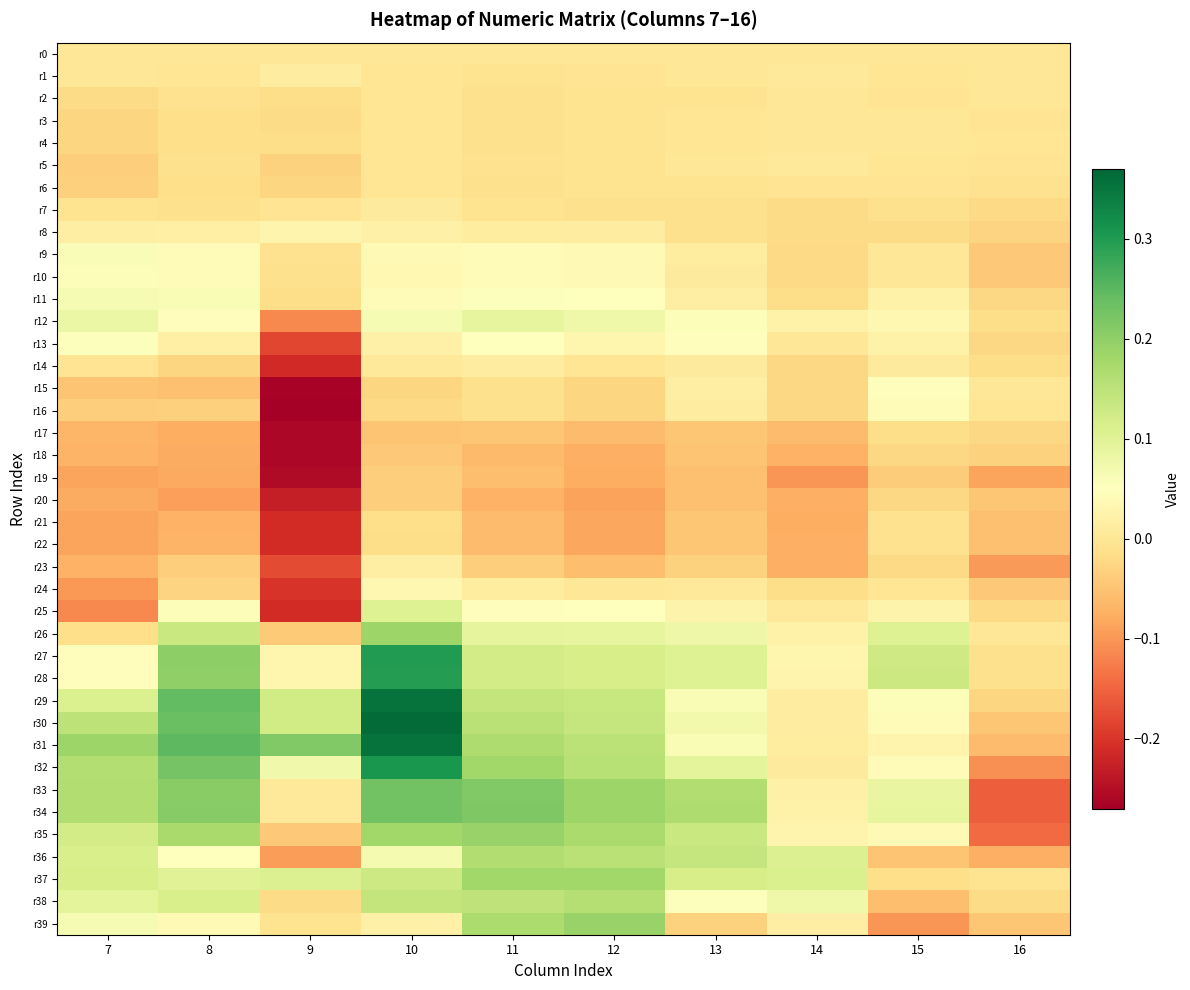

Rank the series at 14 from highest to lowest value.

r37, r36, r38, r27, r35, r28, r34, r12, r26, r33, r39, r30, r29, r31, r32, r25, r1, r5, r4, r3, r2, r13, r0, r6, r11, r24, r7, r8, r9, r10, r14, r15, r16, r17, r18, r20, r23, r22, r21, r19